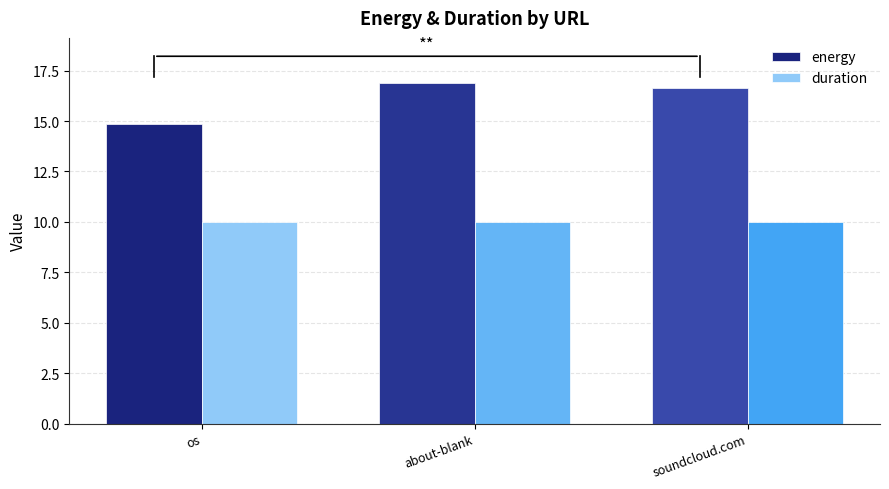

What is the highest value of the energy series?

16.9